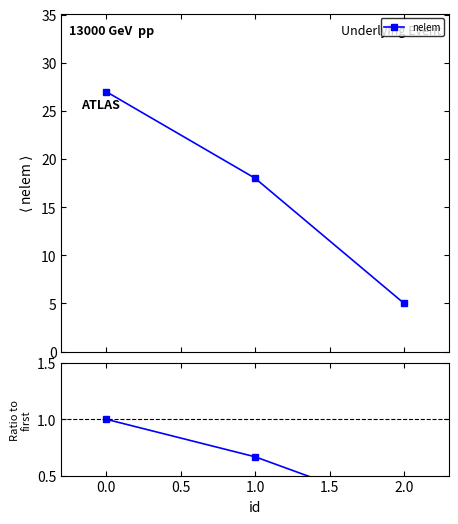

What is the value of the nelem point at the 2nd from the left?

18